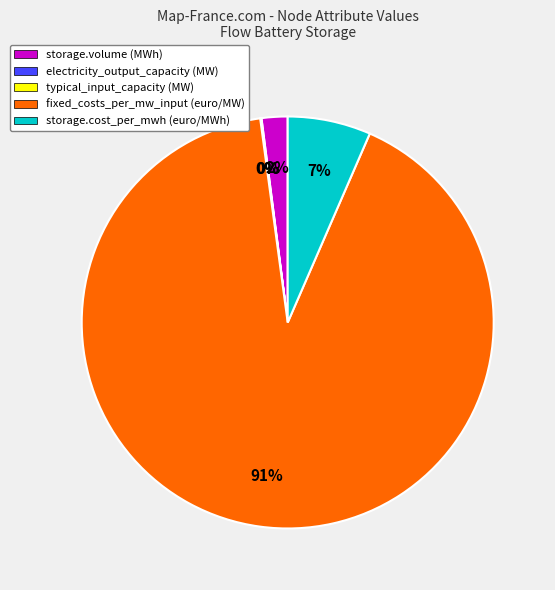

True or false: storage.cost_per_mwh (euro/MWh) accounts for 1% of the total.

False